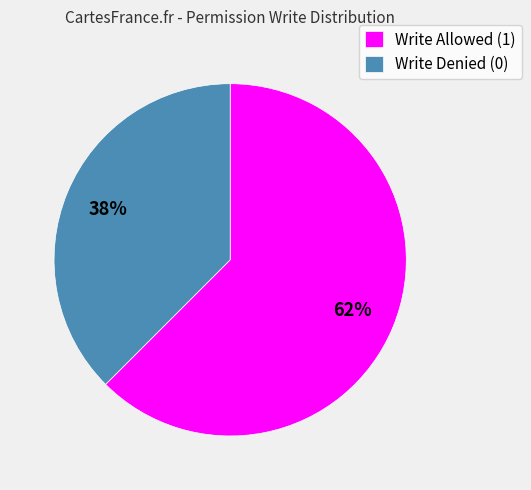

Which category accounts for the majority?

Write Allowed (1)